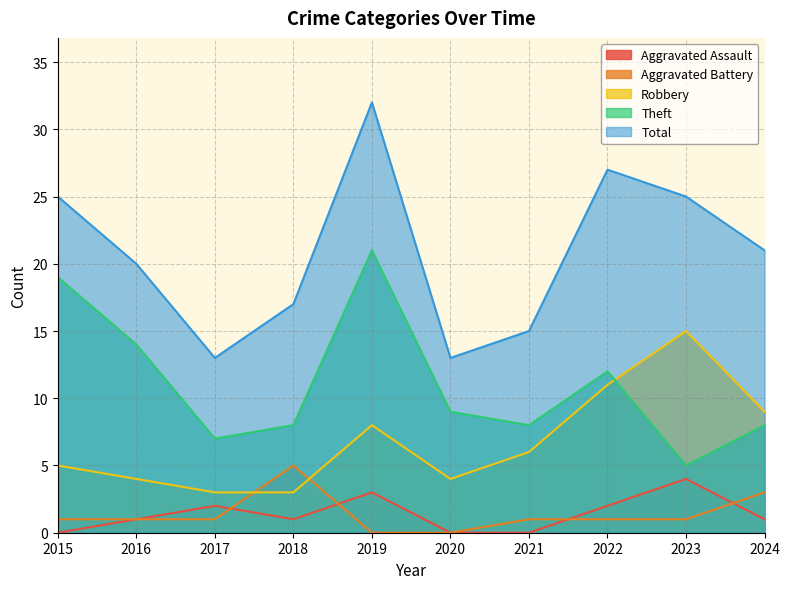

At how many categories does at least one series exceed 25?

2